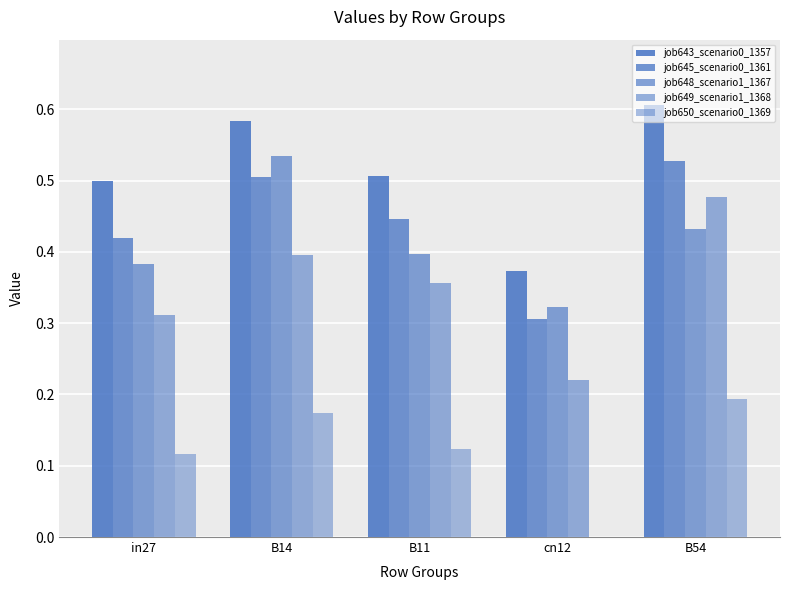

What is the difference between the highest and lowest values at cn12?

0.4